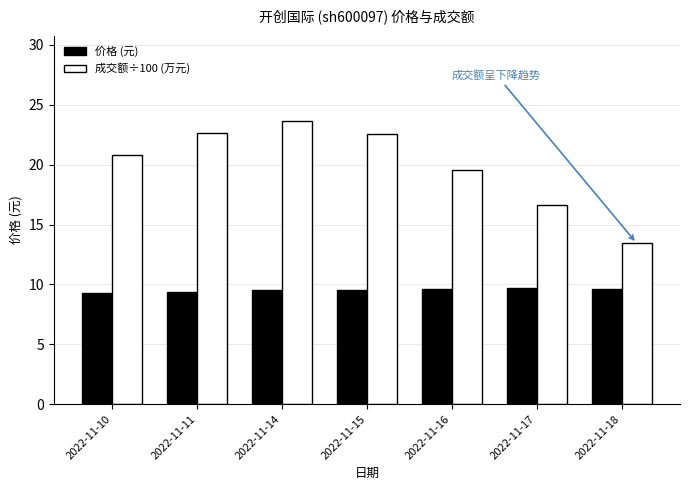

What is the total value across all series at 2022-11-17?

26.3